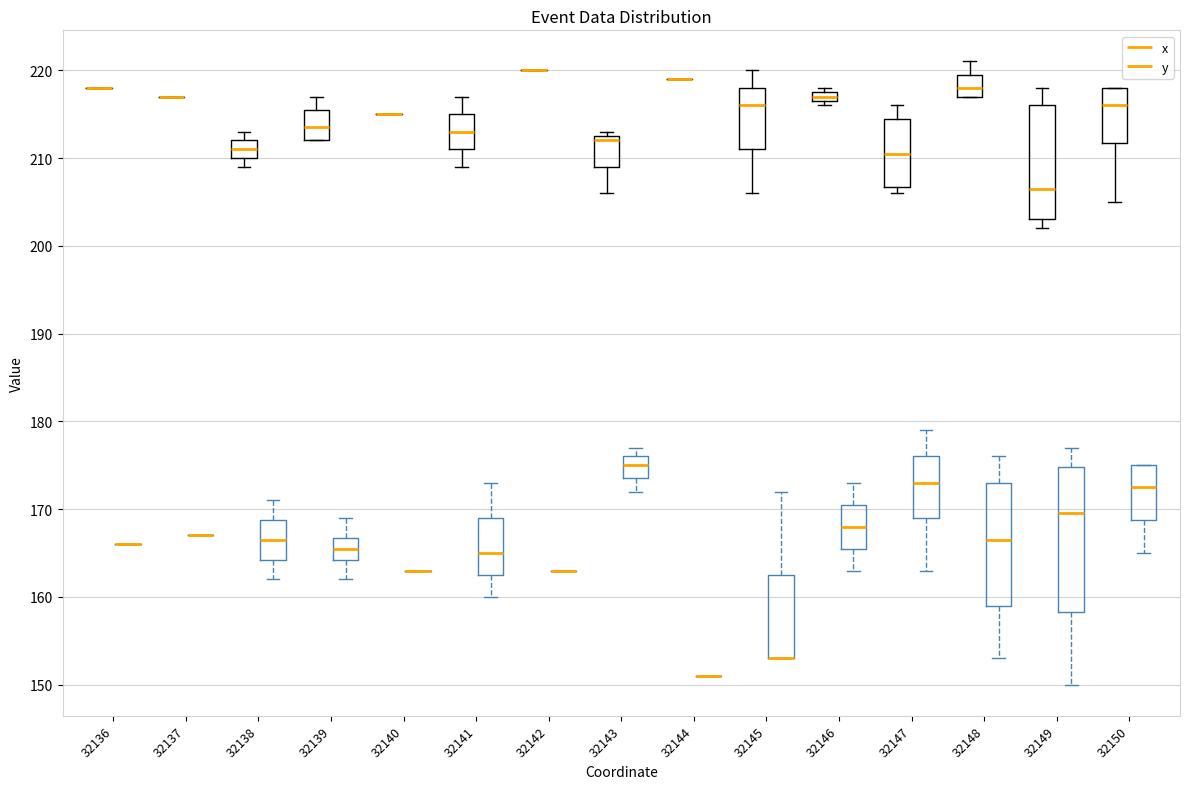

Where is the upper edge of the box for 32138 (y) on the y-axis? The values are not printed on the chart, so give them approximately, as read against the axis.

169